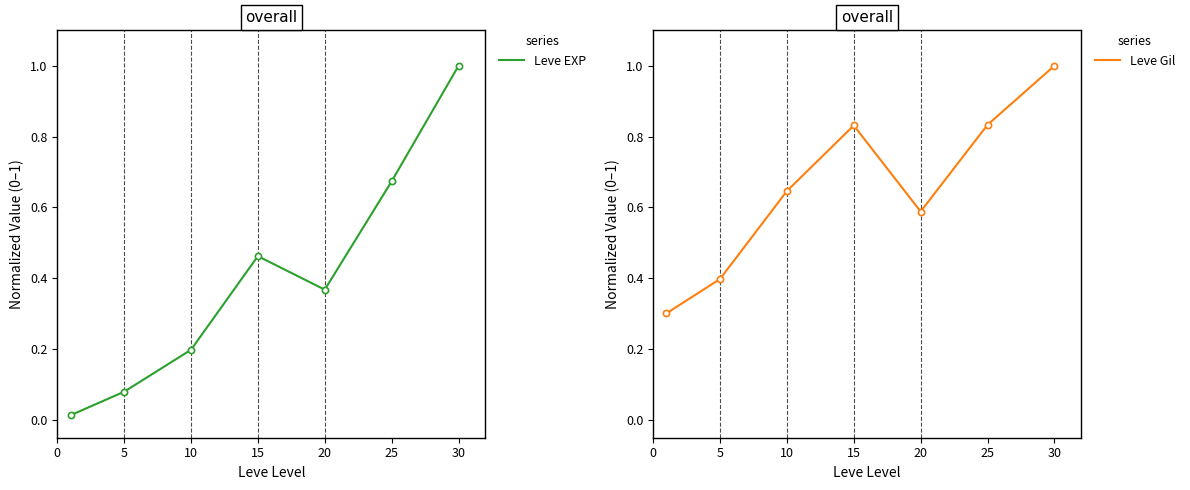

At which category is the sum across all series the highest?

30